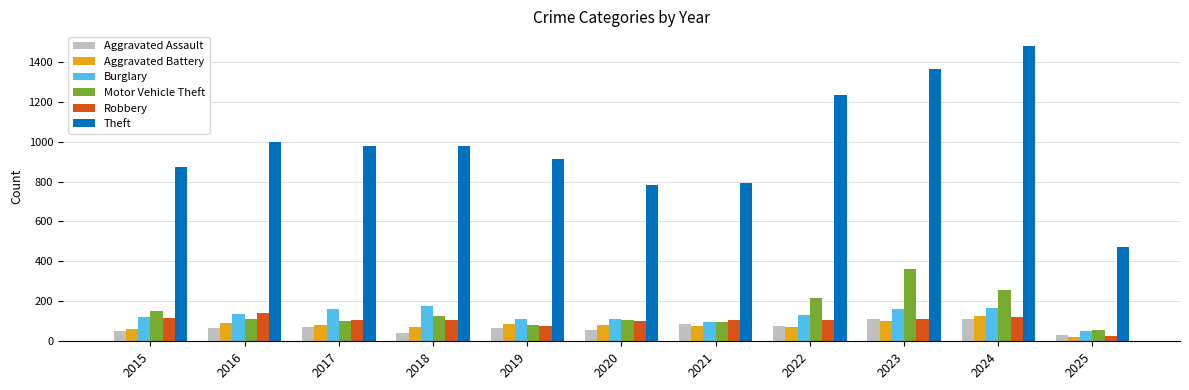

What is the average value of the Aggravated Assault series?

70